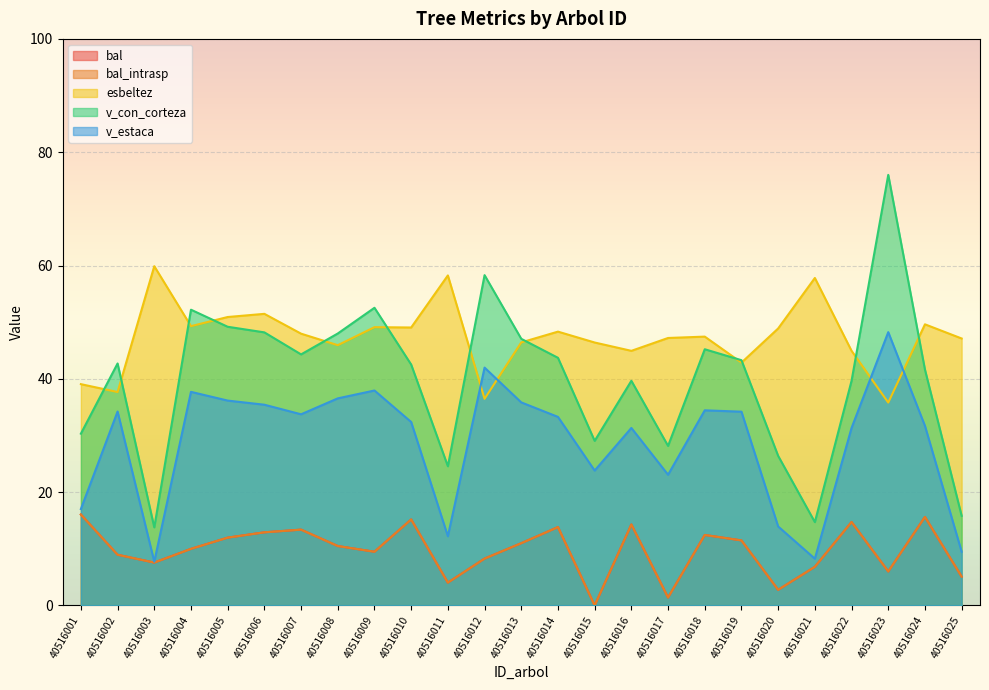

Which series has the widest spread of values?

v_con_corteza